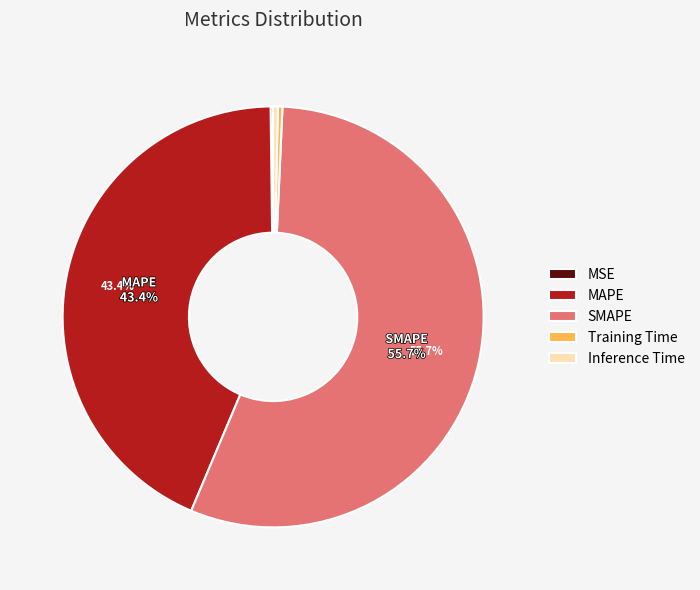

Do SMAPE and MAPE together represent more than half of the pie?

Yes